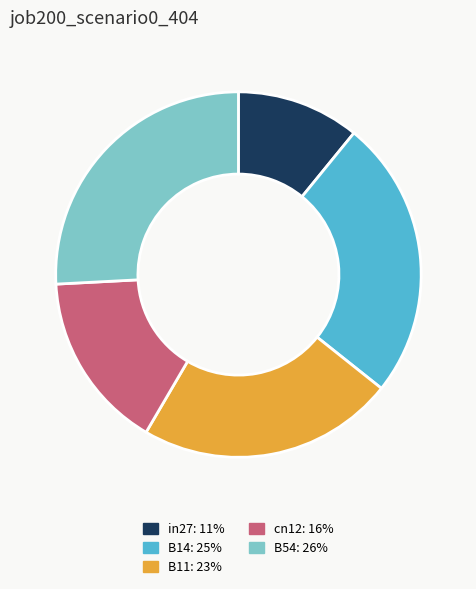

Combined, do B14: 25% and cn12: 16% account for over 50%?

No